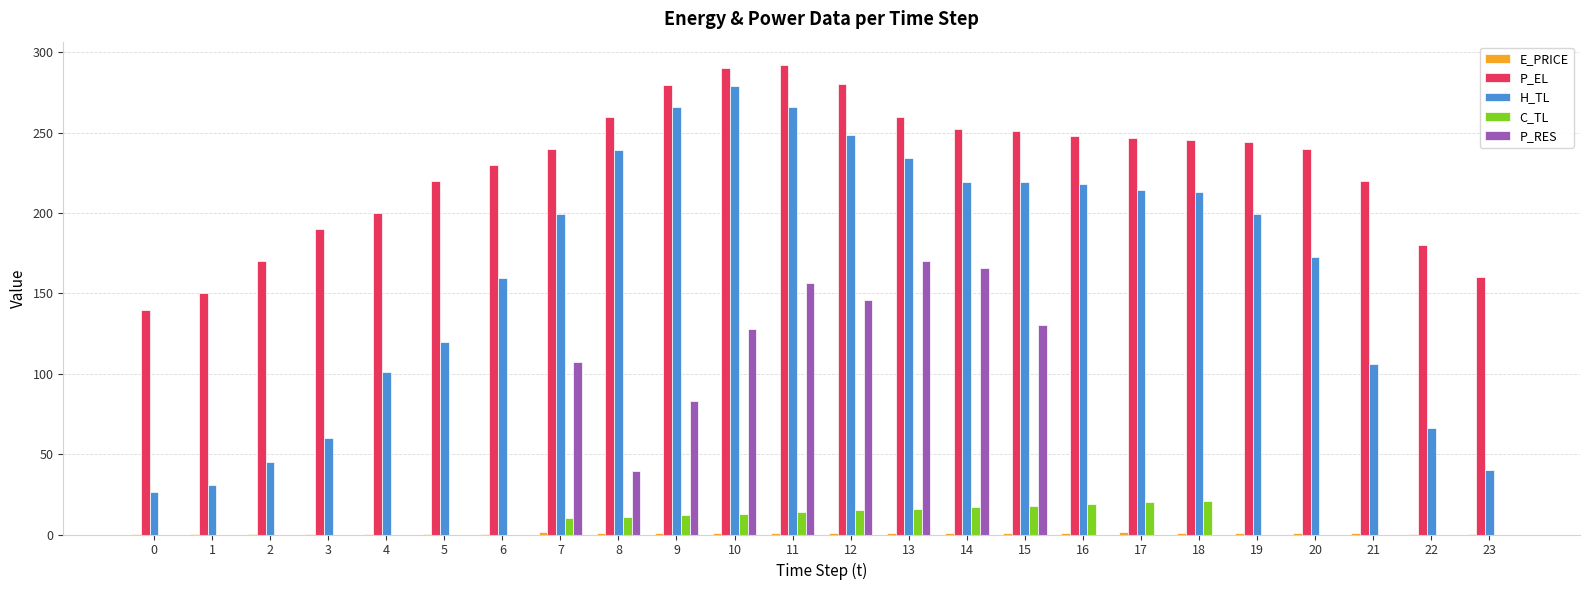

Does the chart contain stacked bars?

No